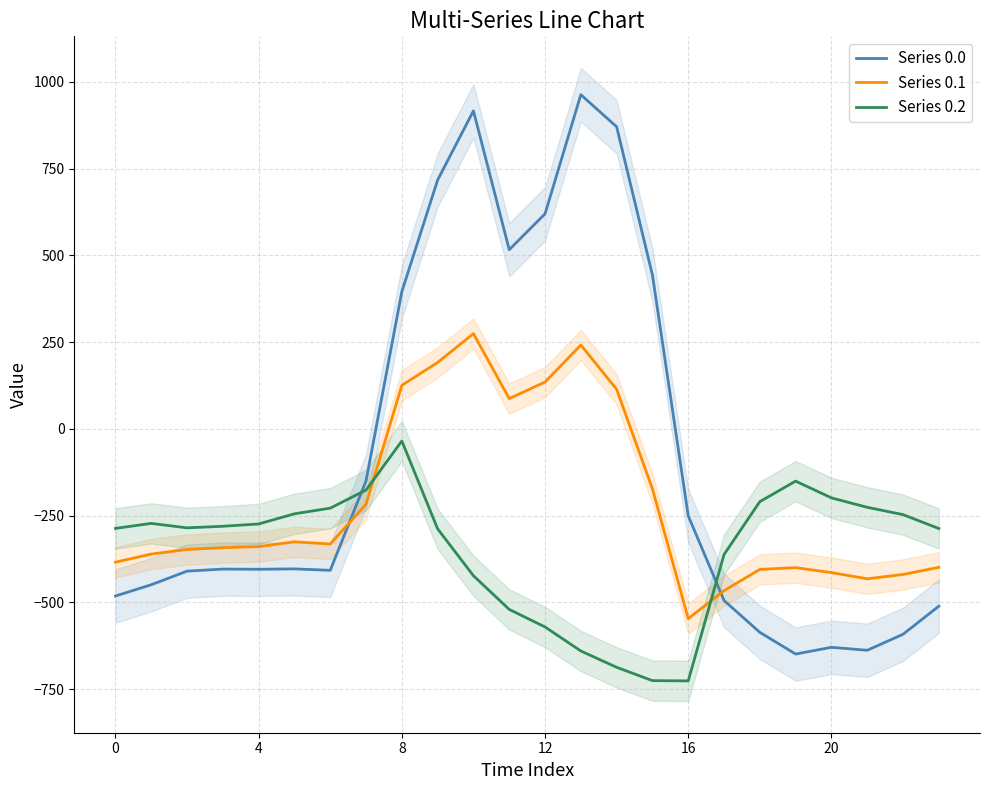

What is the value of the Series 0.2 point at the 10th from the left?

-288.5